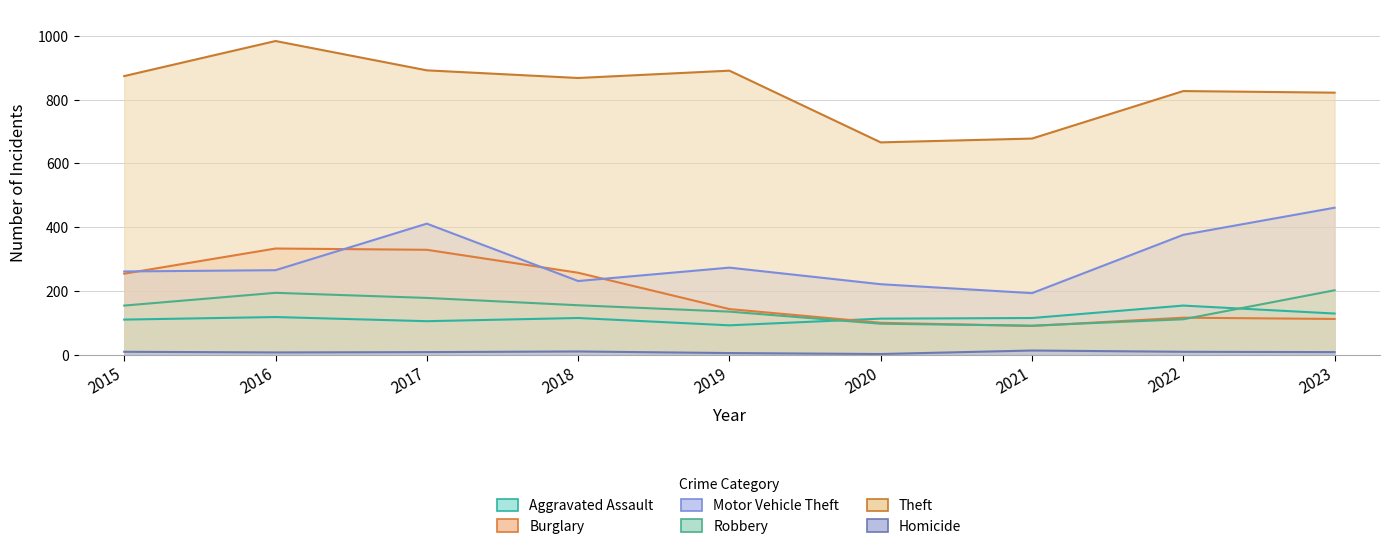

At which label is Motor Vehicle Theft closest to 327?

2022